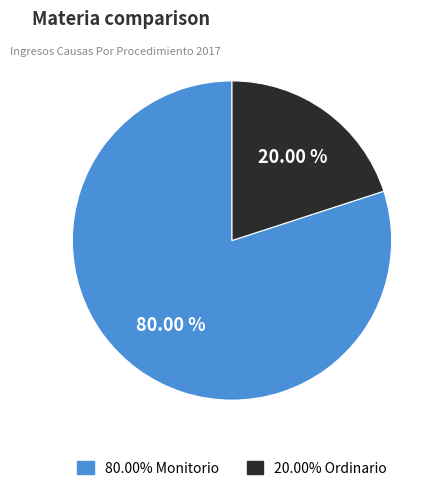

Does any single category account for the majority?

Yes